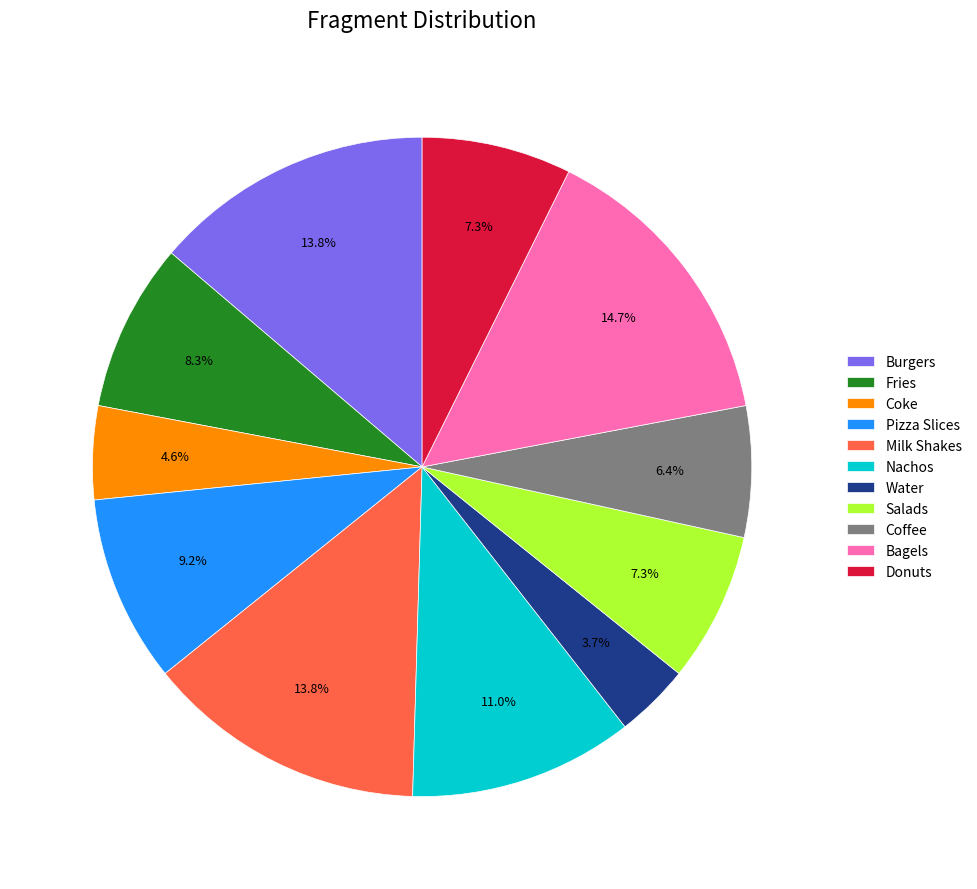

Is there any slice that represents more than half of the pie?

No